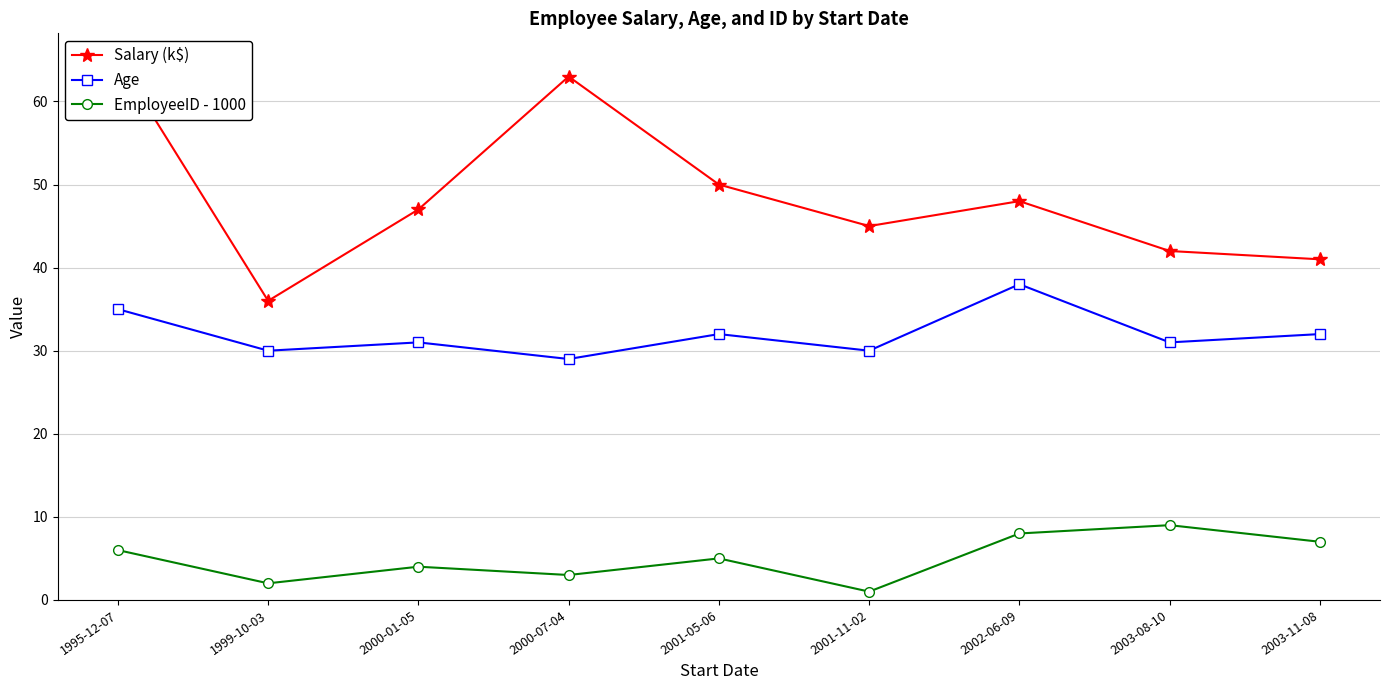

What is the sum of all EmployeeID - 1000 values?

45